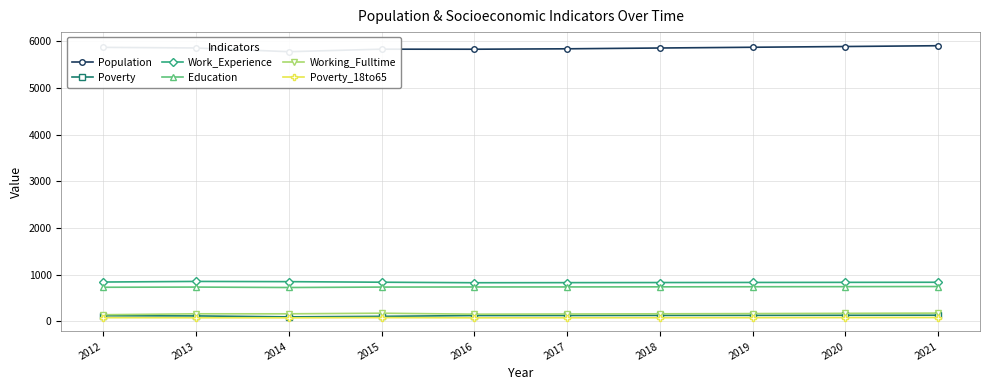

Is it true that Poverty equals 134 at 2021?

True